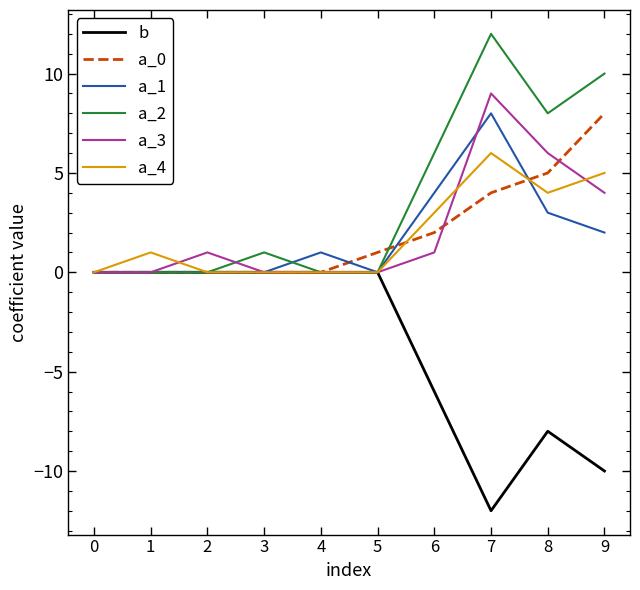

What is the difference between the highest and lowest values at 7?

24